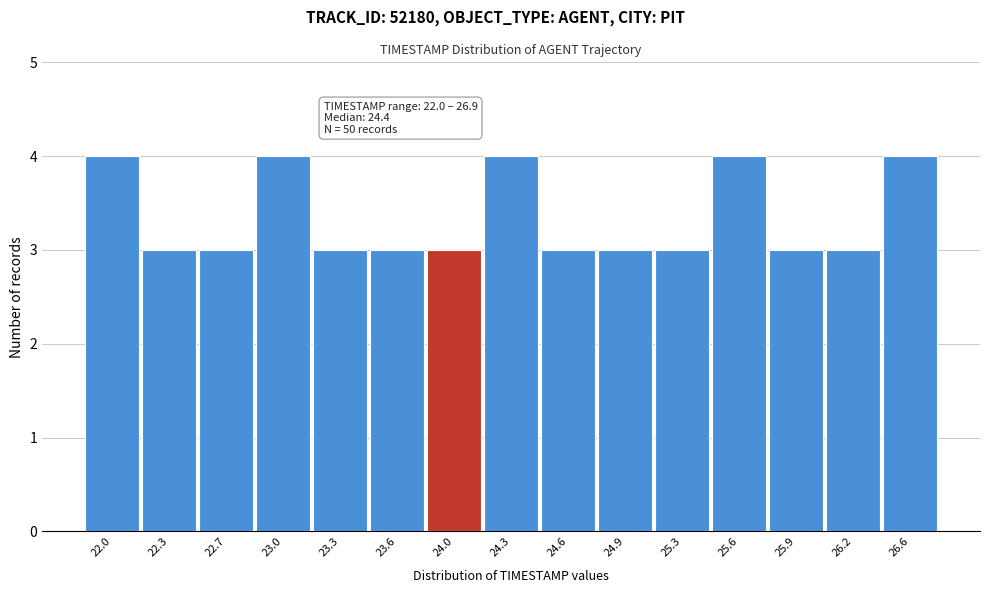

Reading left to right, what are all the values shown in this chart?

22.0=4	22.3=3	22.7=3	23.0=4	23.3=3	23.6=3	24.0=3	24.3=4	24.6=3	24.9=3	25.3=3	25.6=4	25.9=3	26.2=3	26.6=4